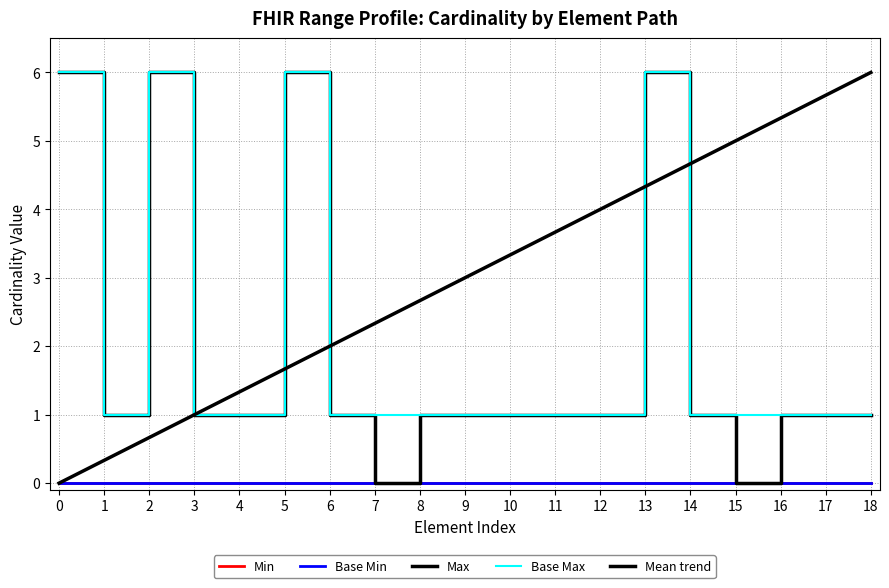

At how many categories does at least one series exceed 5?

7